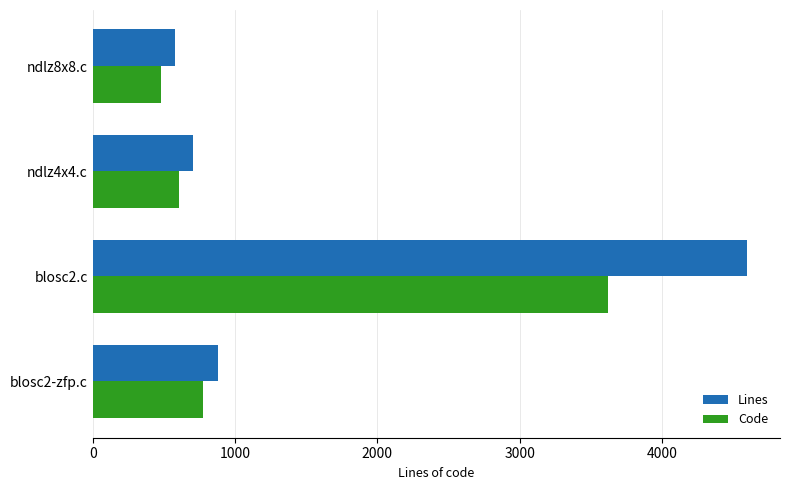

What is the total value across all series at blosc2.c?

8219